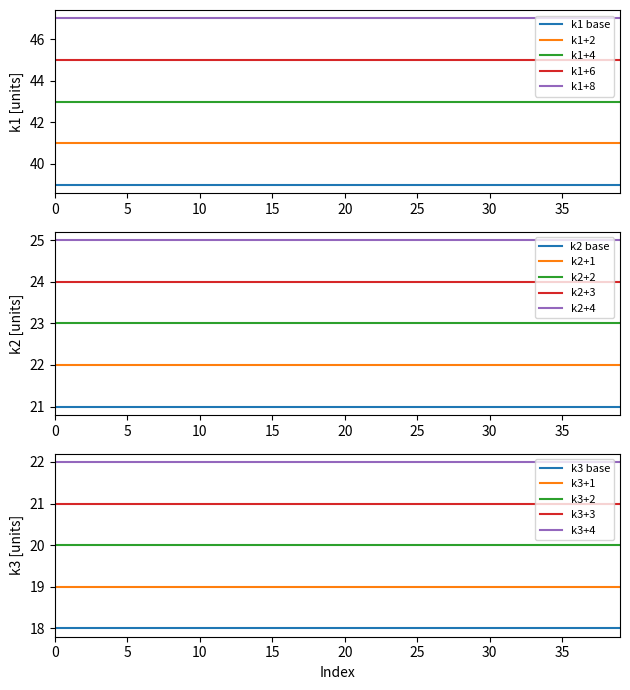

True or false: k1 has a value of 39 at t17.

True